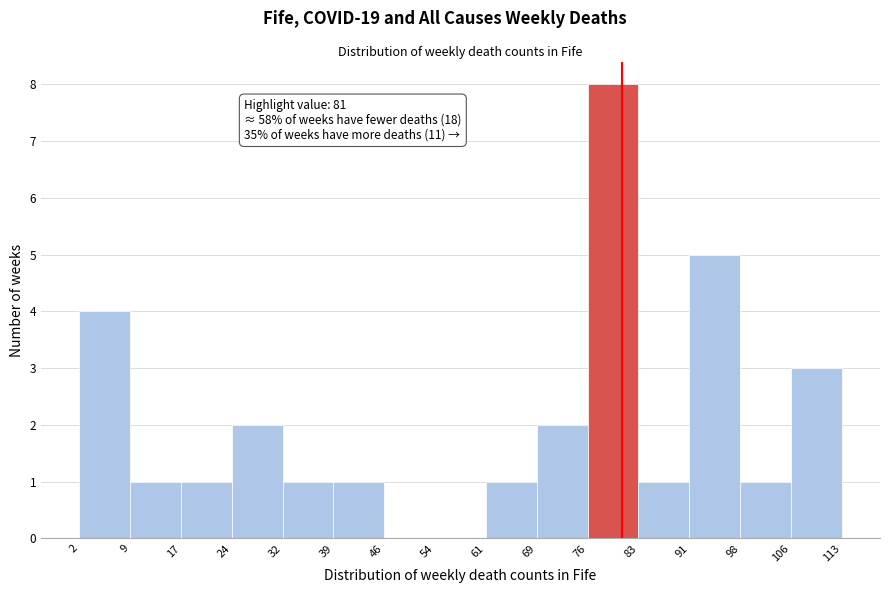

Which range on the x-axis has the tallest bar?

76 to 83